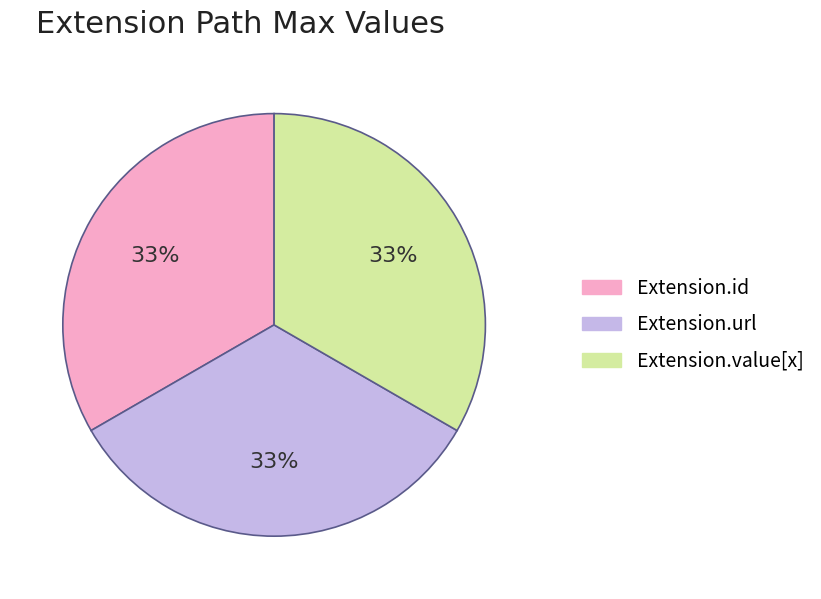

To the nearest percent, what is the average slice percentage?

33%